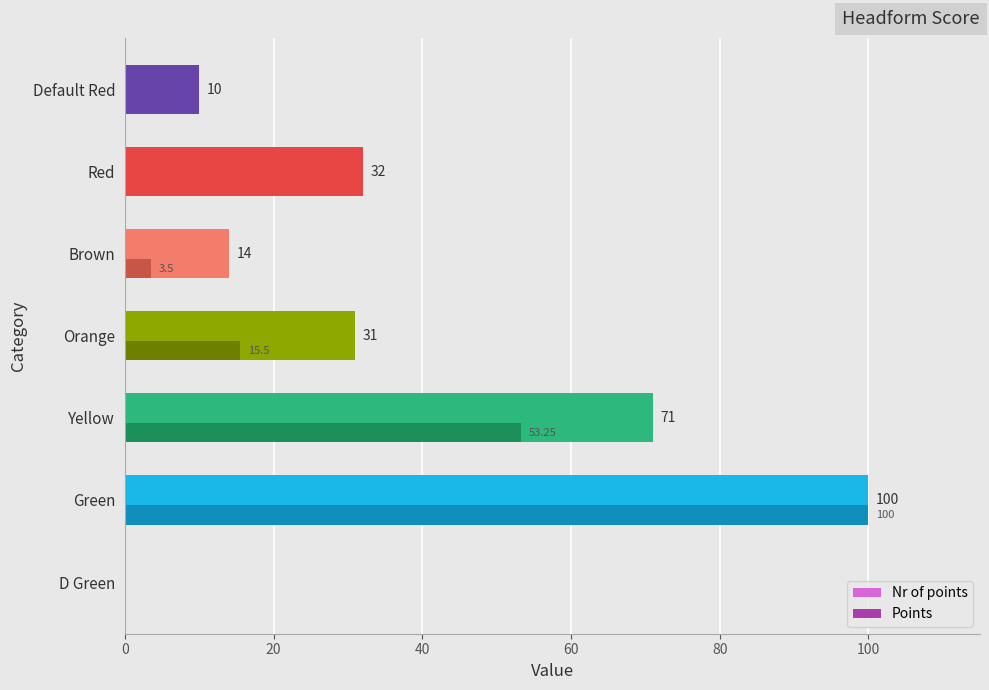

What is the total value across all series at Red?

32.0